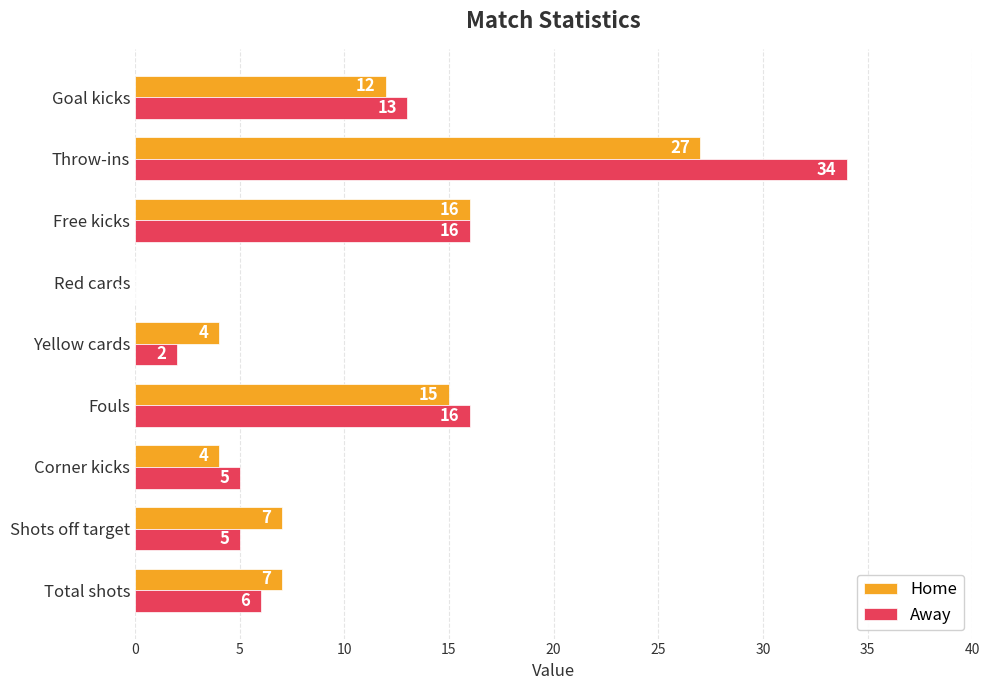

Which label corresponds to the largest value in the chart?

Throw-ins